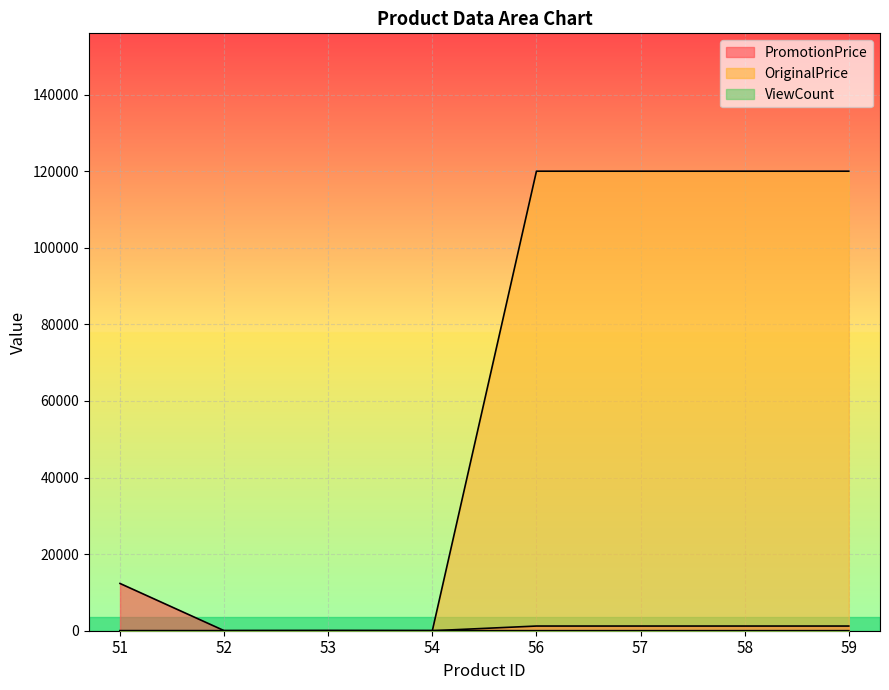

At which label does ViewCount reach its minimum?

52